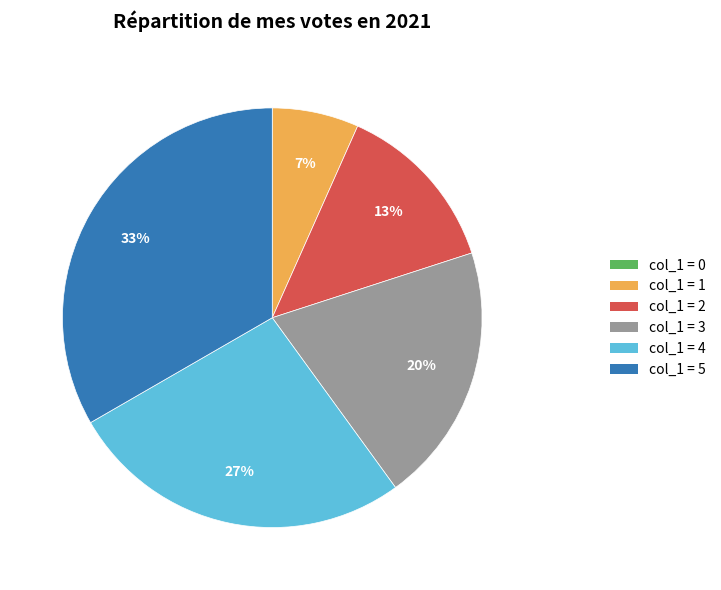

Is there any slice that represents more than half of the pie?

No